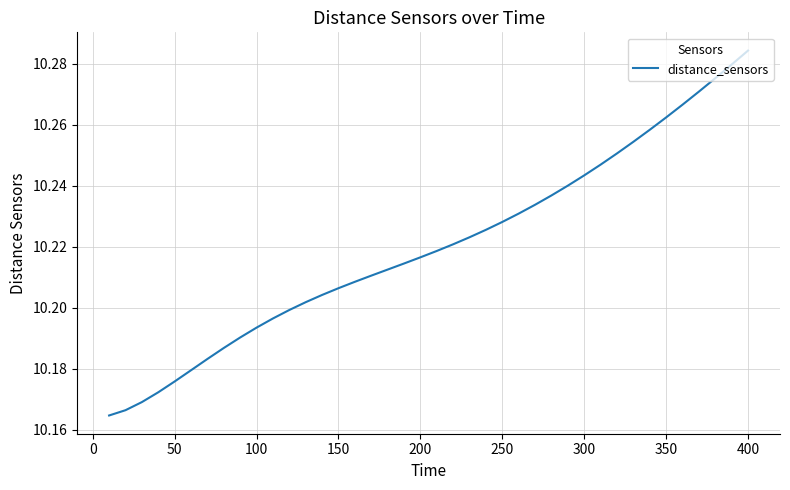

How many lines are shown in the chart?

1